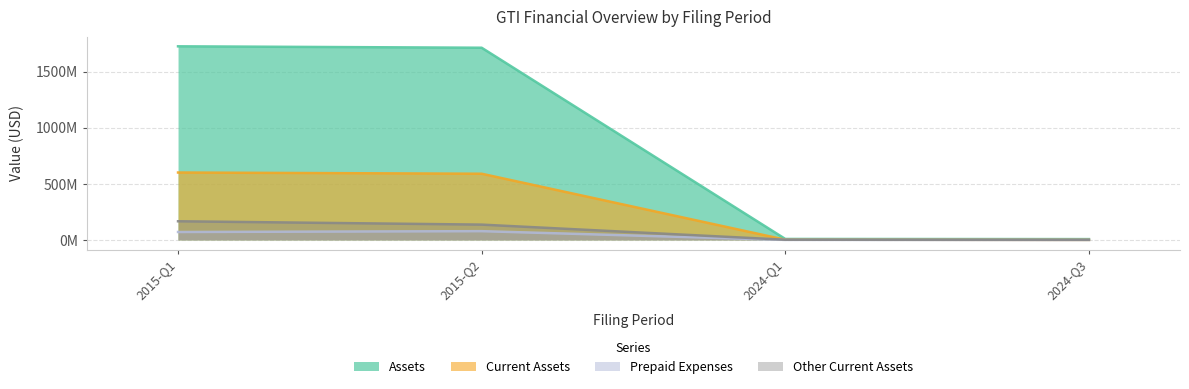

Rank the series at 2015-Q2 from lowest to highest value.

Prepaid Expenses, Other Current Assets, Current Assets, Assets